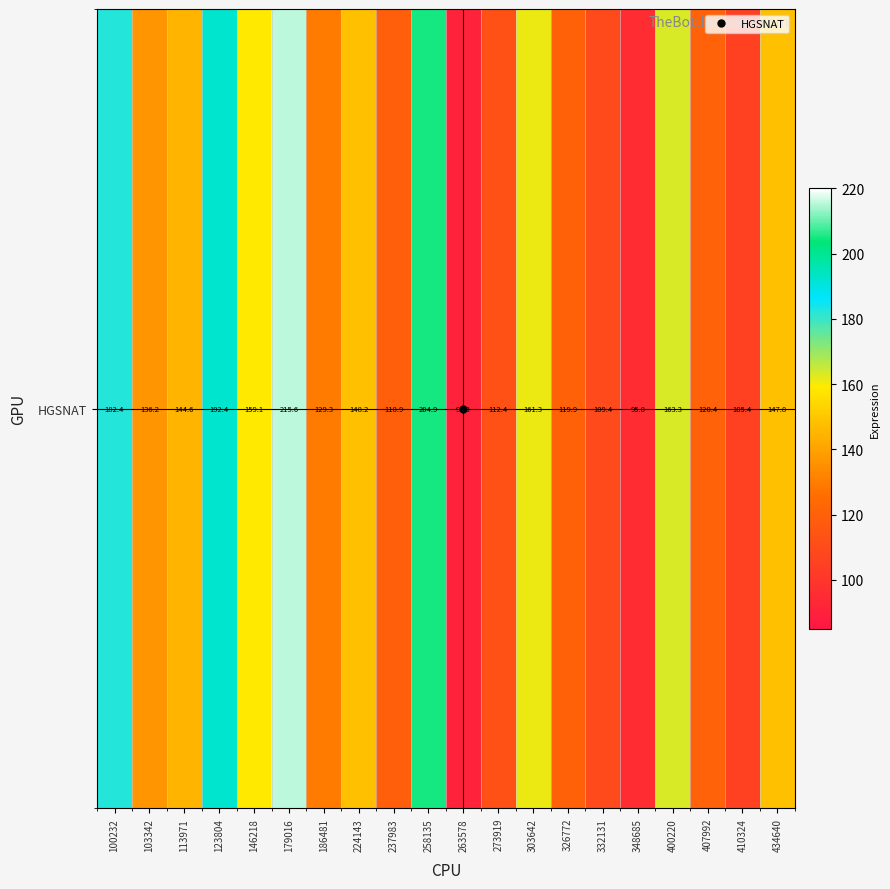

Rank the categories by value from highest to lowest.

179016, 258135, 123804, 100232, 400220, 303642, 146218, 224143, 434640, 113971, 103342, 186481, 407992, 326772, 237983, 273919, 332131, 410324, 348685, 263578